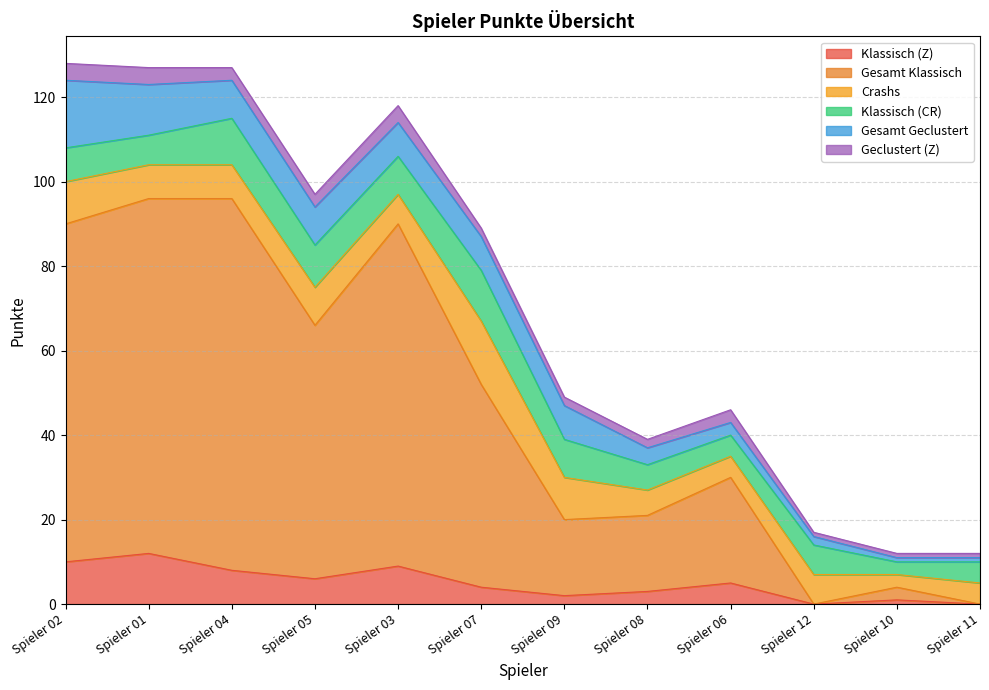

How many lines are shown in the chart?

6